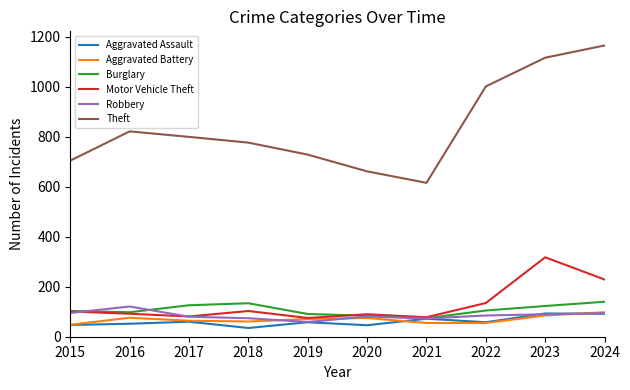

At which label does Aggravated Battery reach its peak?

2024